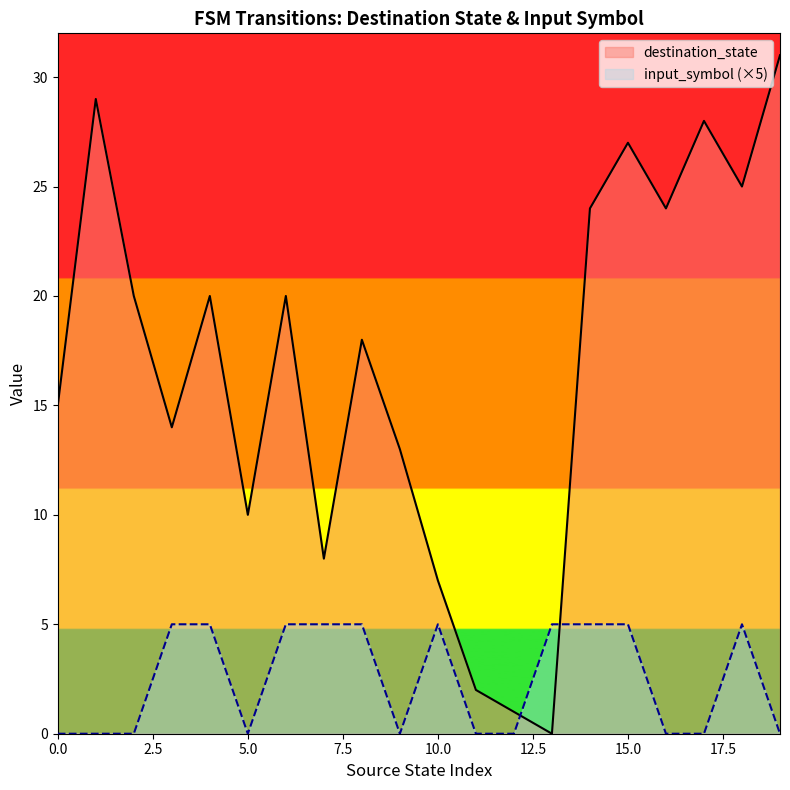

The destination_state series shows 49 at 19. True or false?

False